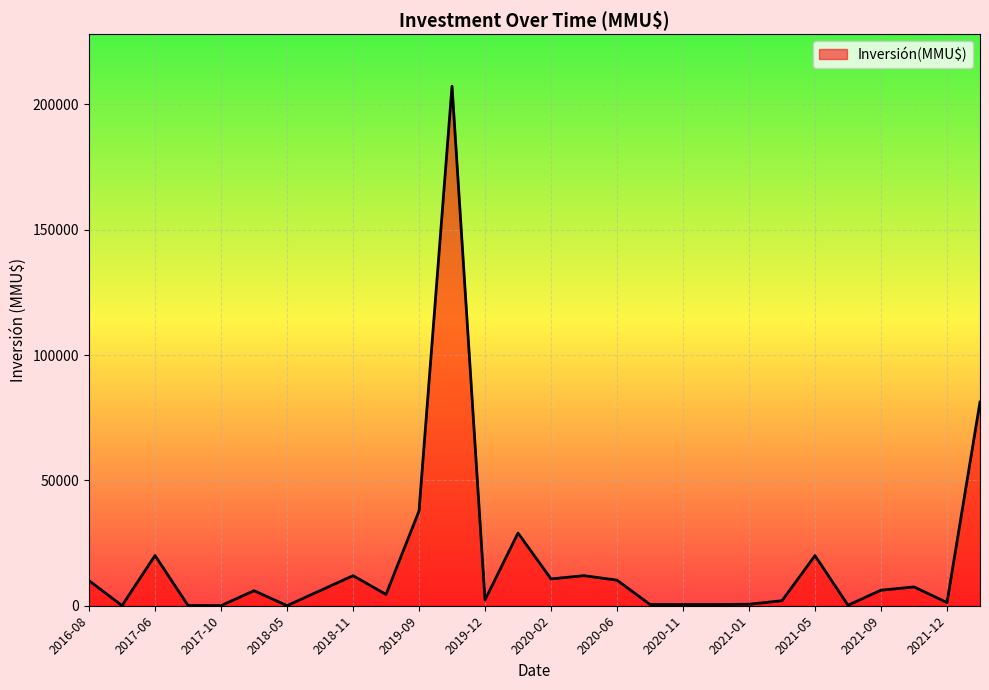

What is the difference between the maximum and minimum values?

207263